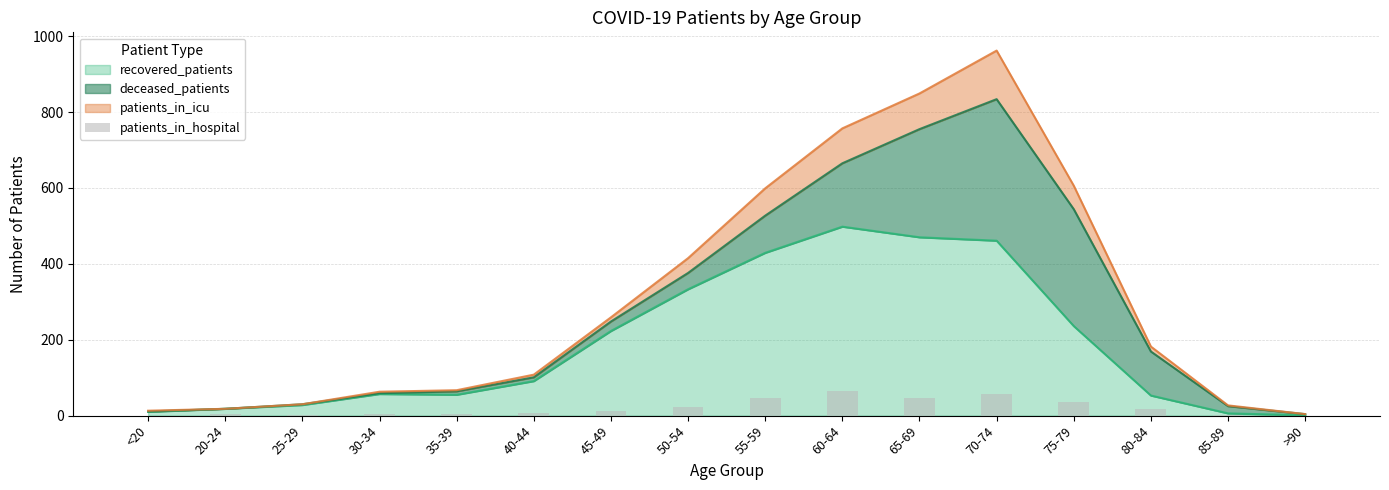

Is it true that recovered_patients equals 451 at 50-54?

False